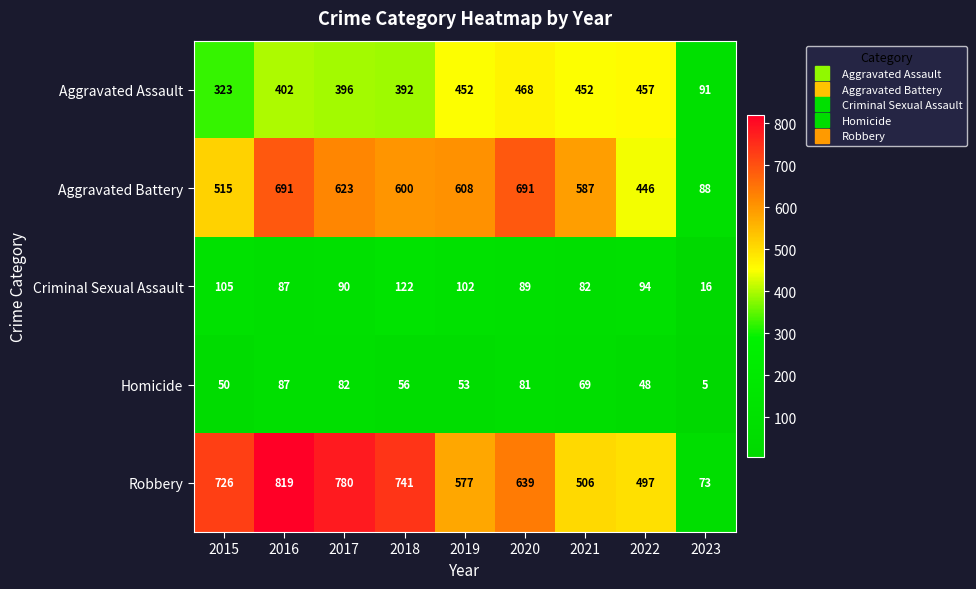

Which series changed the most between 2018 and 2022?

Robbery